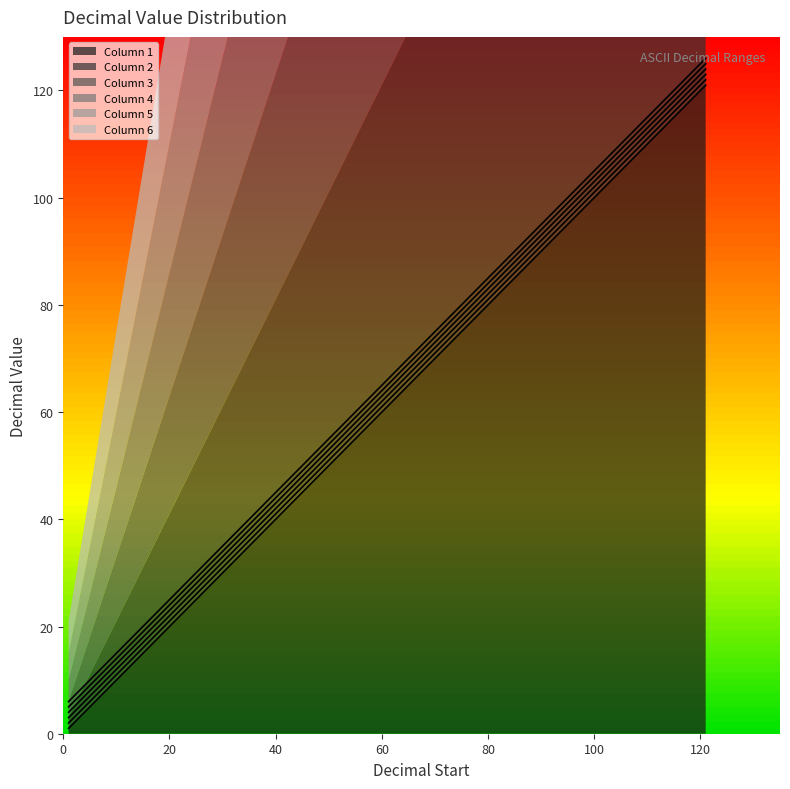

True or false: Column 2 and Column 6 cross at least once.

False